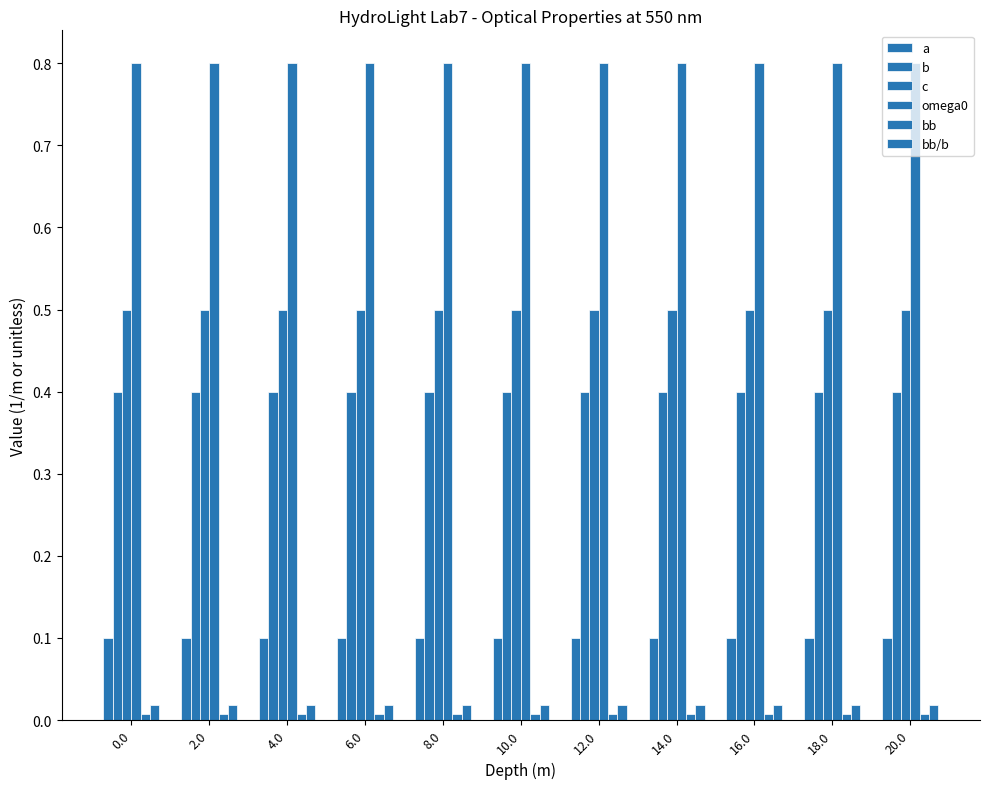

Is it true that bb/b equals 0.0 at 0.0?

False